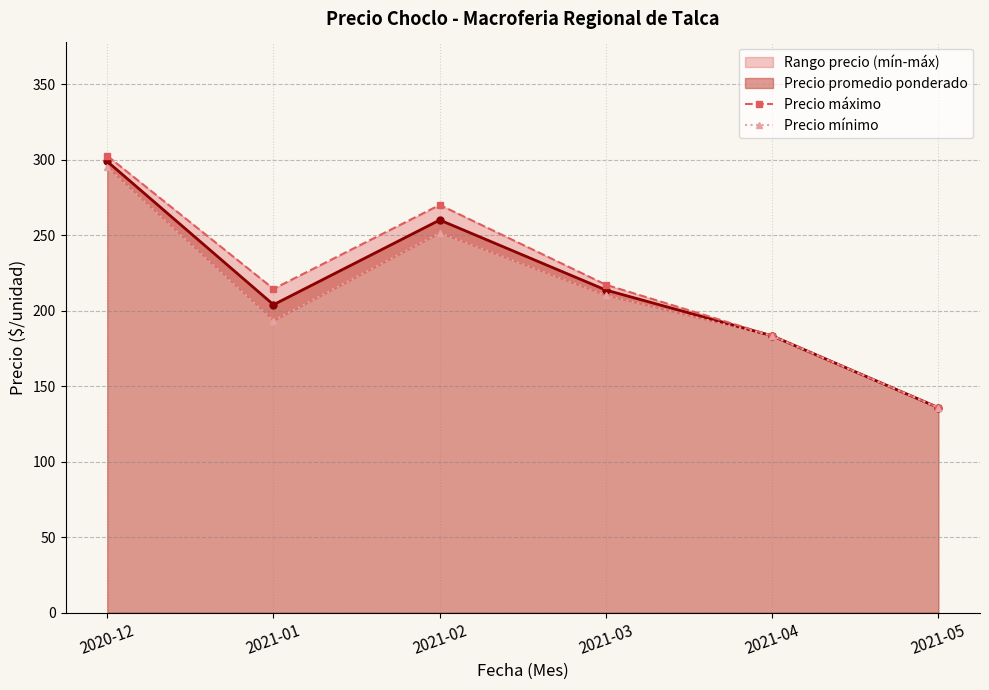

Which series has the largest total across all categories?

Precio máximo